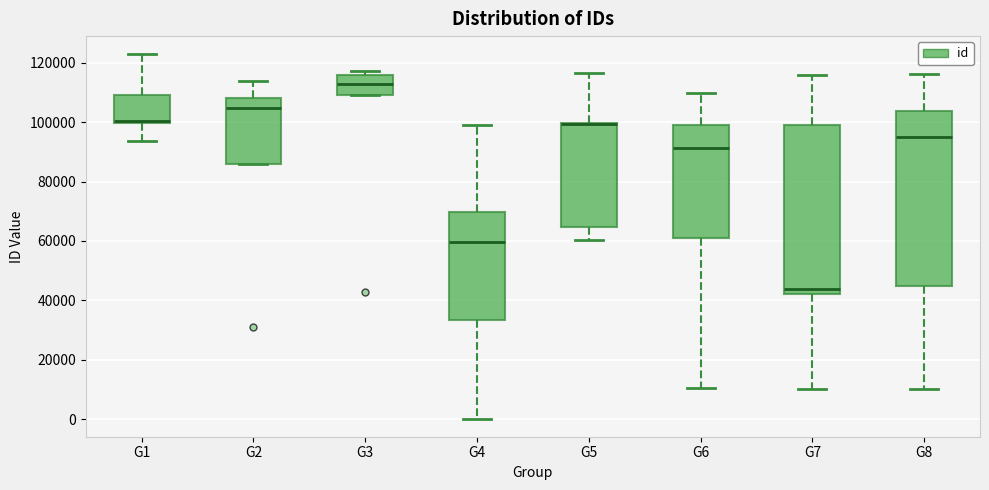

Reading left to right, transcribe this box plot: for each box, give where its median line is, the range the box spans, and where its two whiskers end, as read against the y-axis. The values are not printed on the chart, so give them approximately, as read against the axis.

G1: median 100000 (drawn on the box's lower edge), box 100000 to 110000, whiskers 94000 to 122000
G2: median 104000, box 86000 to 108000, whiskers 86000 to 114000
G3: median 112000, box 110000 to 116000, whiskers 110000 to 118000
G4: median 60000, box 34000 to 70000, whiskers 0 to 98000
G5: median 100000 (drawn on the box's upper edge), box 64000 to 100000, whiskers 60000 to 116000
G6: median 92000, box 60000 to 100000, whiskers 10000 to 110000
G7: median 44000, box 42000 to 100000, whiskers 10000 to 116000
G8: median 96000, box 44000 to 104000, whiskers 10000 to 116000